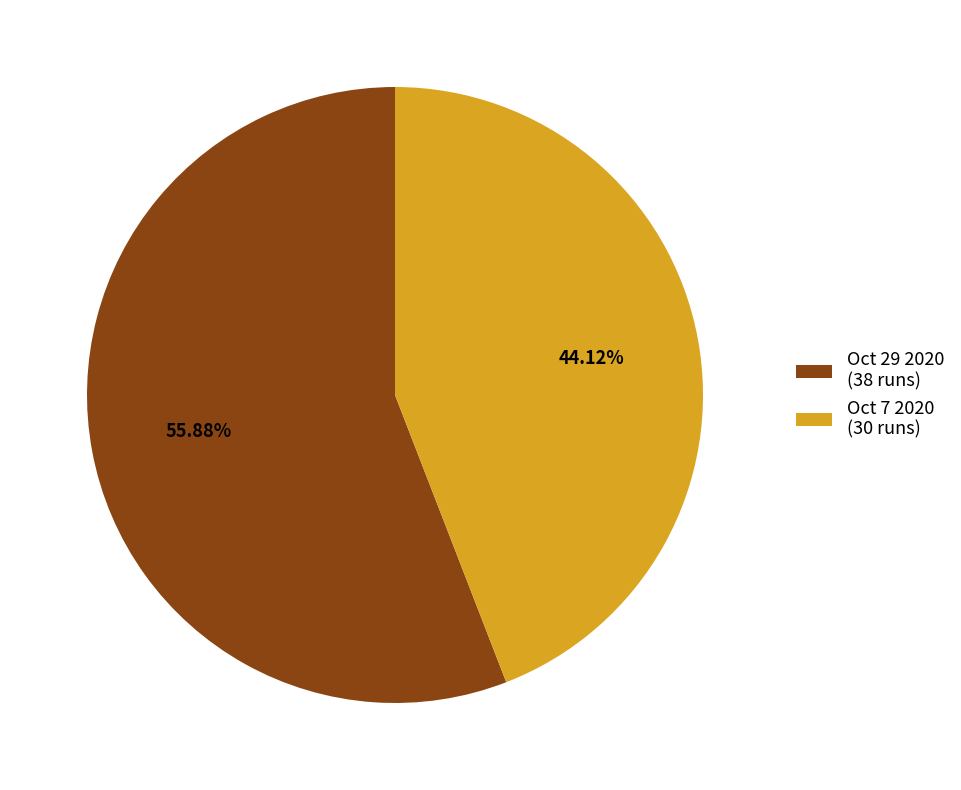

Is it true that Oct 7 2020 is 44% of the pie?

True